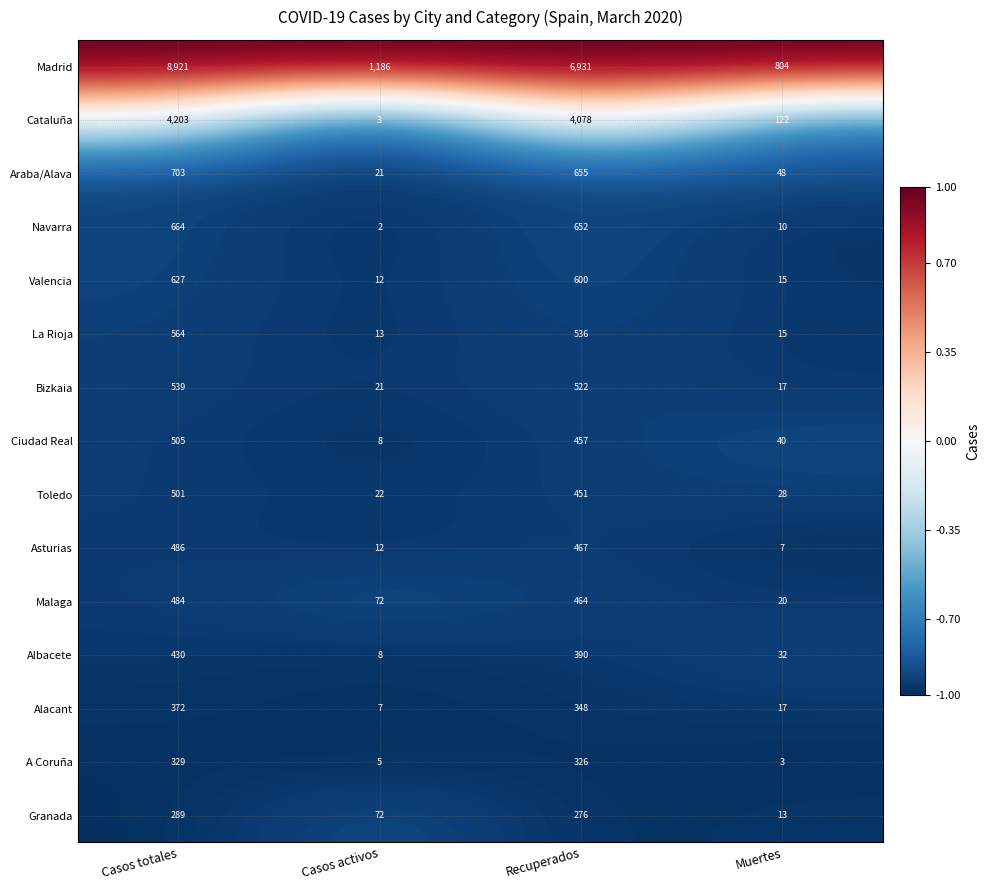

What is the lowest value of the Granada series?

13